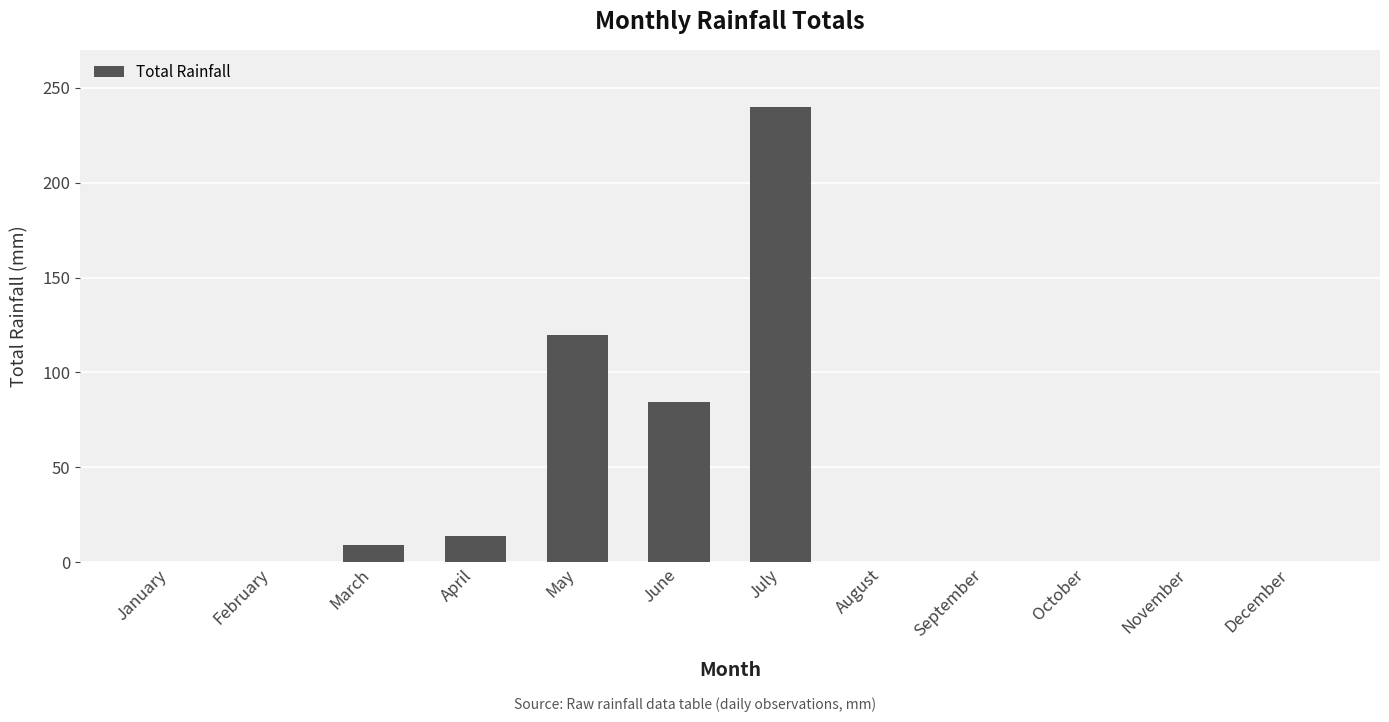

Are the bars grouped side by side (vs. stacked)?

No